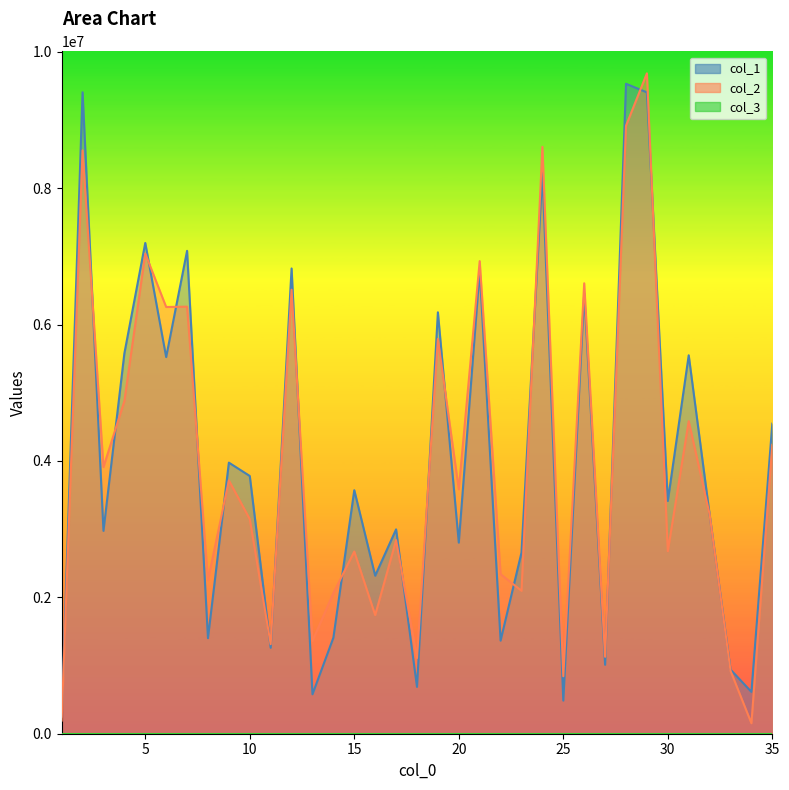

Rank the series by their average value, from lowest to highest.

col_2, col_1